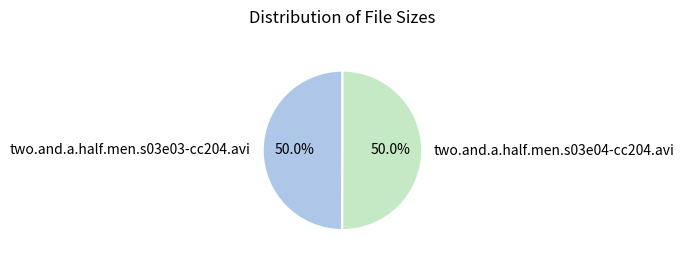

Combined, what portion of the pie is two.and.a.half.men.s03e04-cc204.avi and two.and.a.half.men.s03e03-cc204.avi?

100.0%